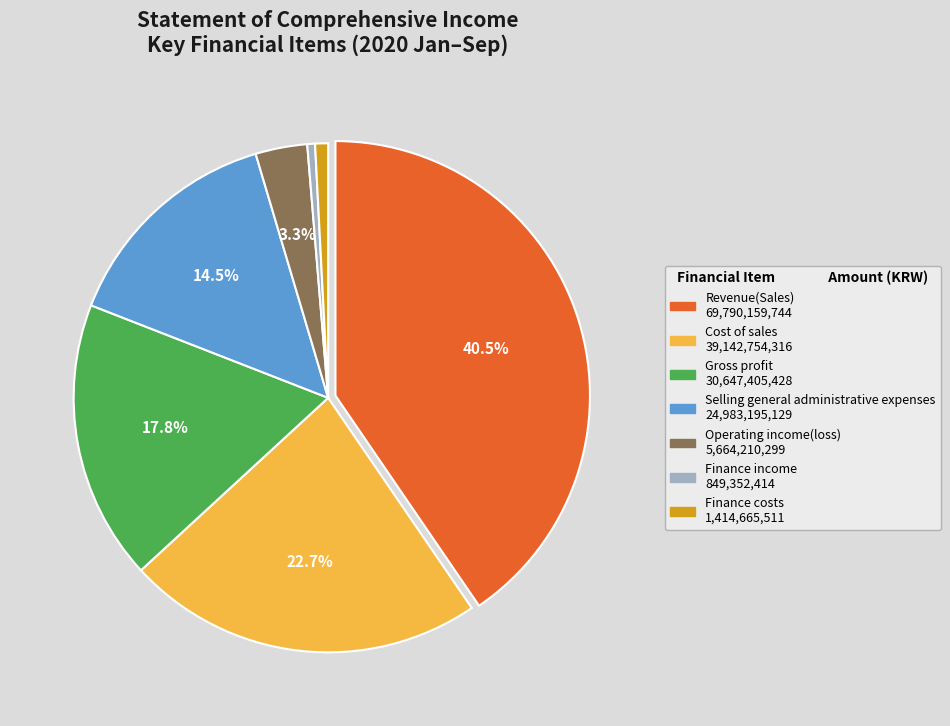

To the nearest percent, what percentage of the pie is Finance costs?

1%